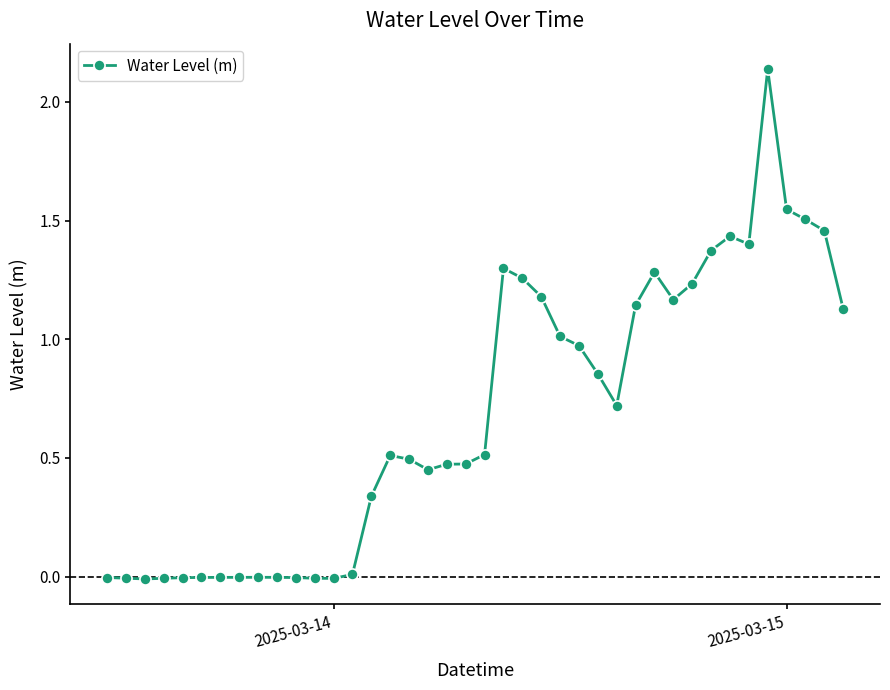

What is the sum of all values?

27.3